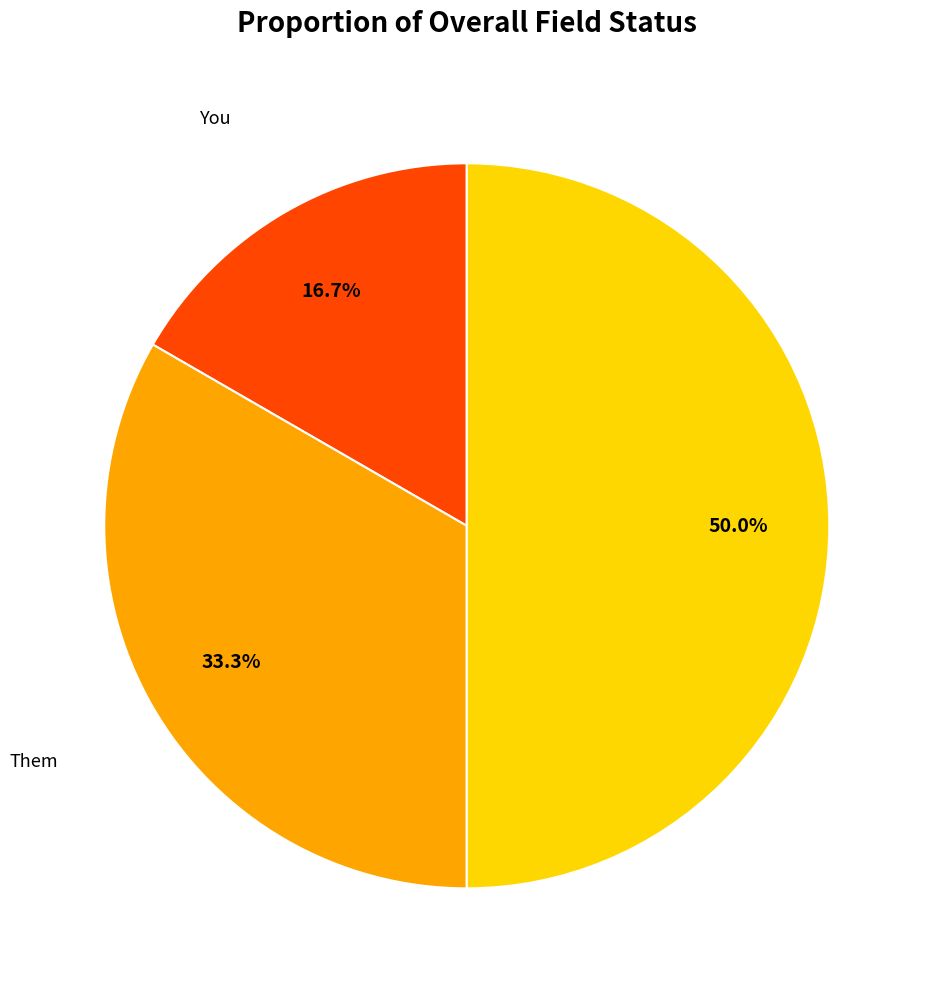

Which slice is the smallest?

You